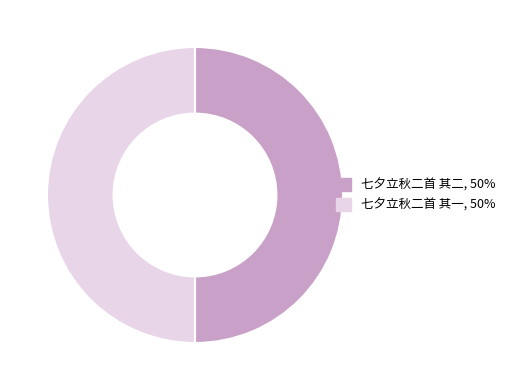

Approximately how many times larger is the value at 七夕立秋二首 其一, 50% compared to 七夕立秋二首 其二, 50%?

1.0